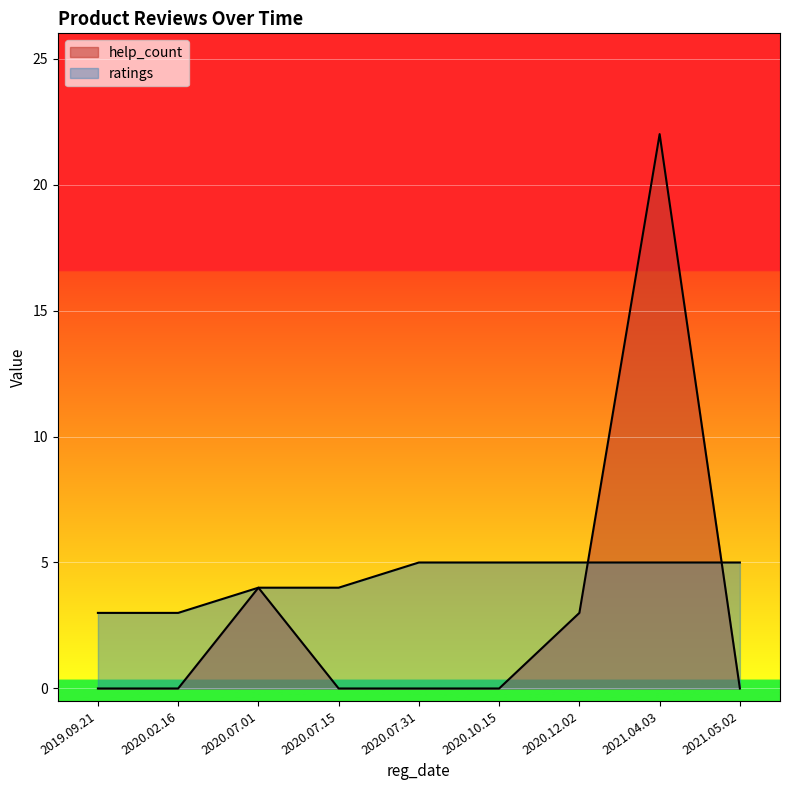

At which label does help_count reach its peak?

2021.04.03